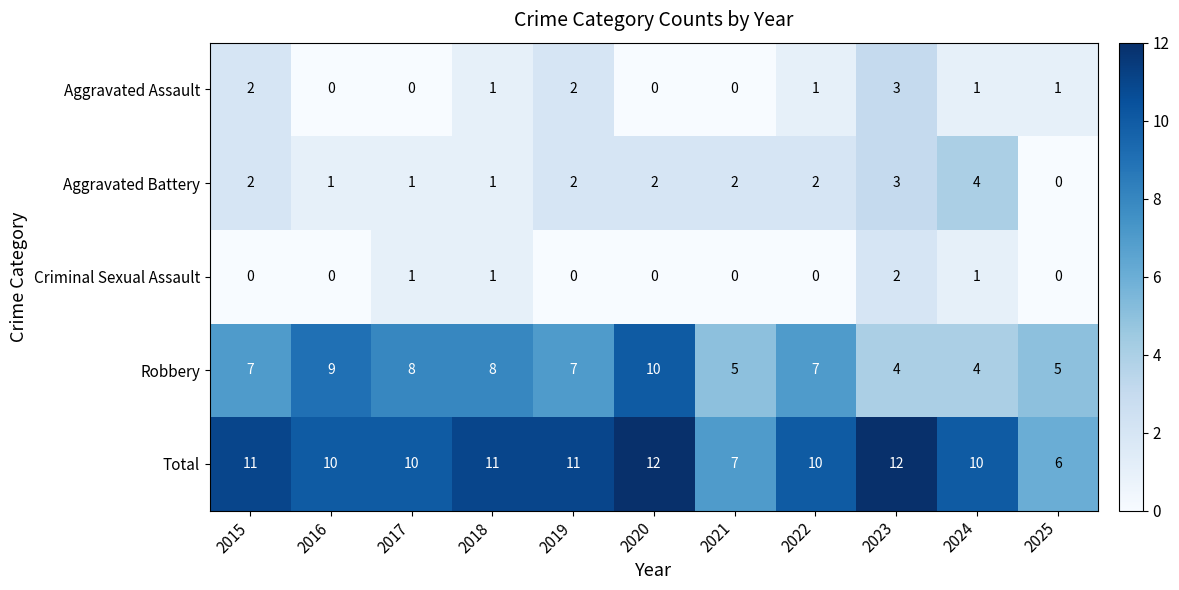

The value of Total at 2018 is 7. True or false?

False